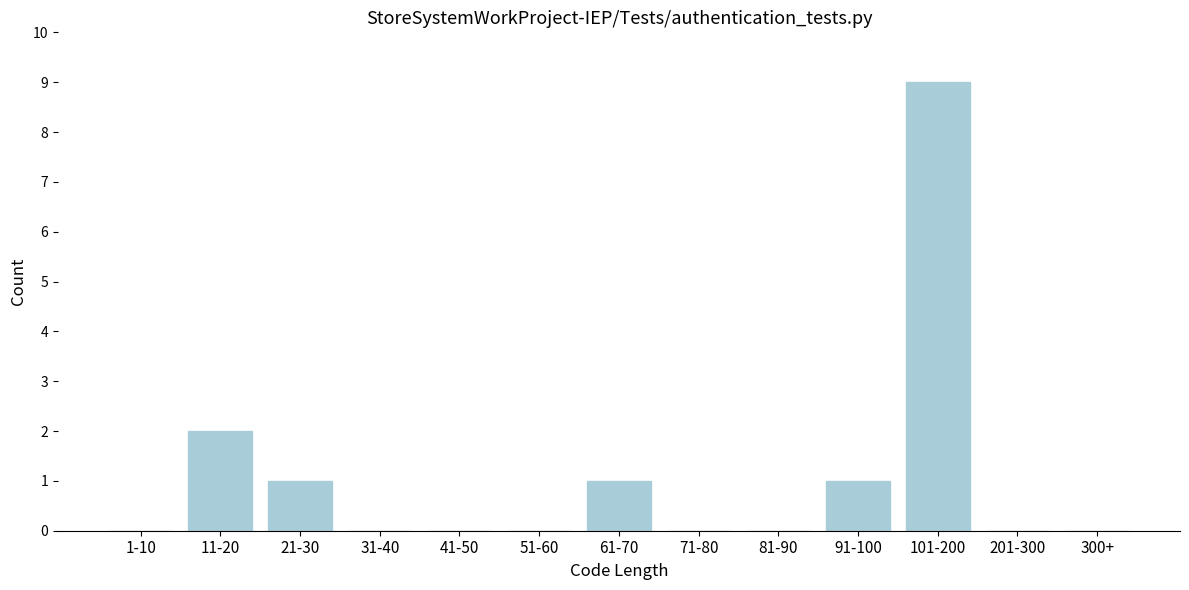

Reading right to left, what are all the values shown in this chart?

300+=0	201-300=0	101-200=9	91-100=1	81-90=0	71-80=0	61-70=1	51-60=0	41-50=0	31-40=0	21-30=1	11-20=2	1-10=0